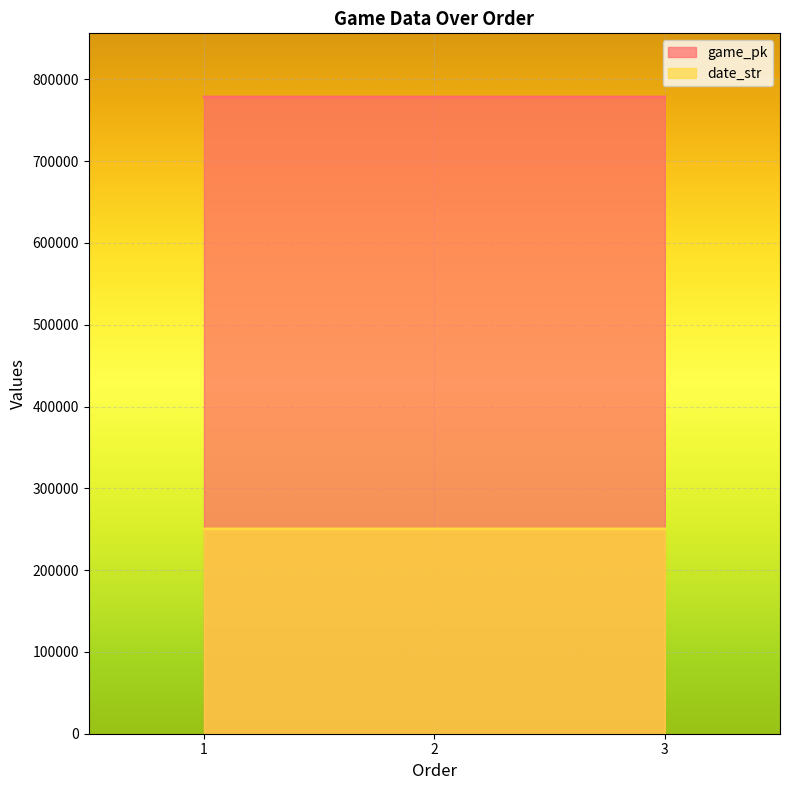

What are all the series names shown in the legend?

game_pk, date_str